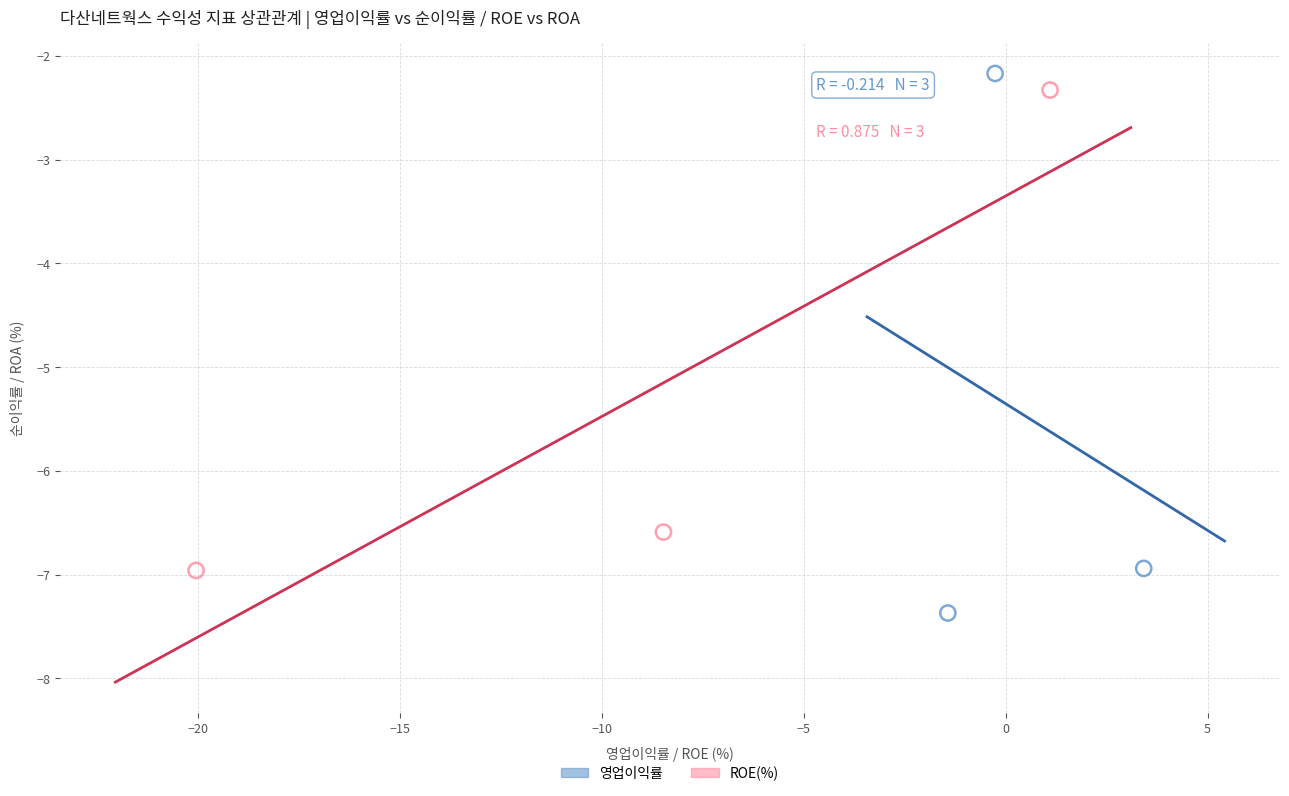

Which series reaches the minimum Y coordinate?

영업이익률